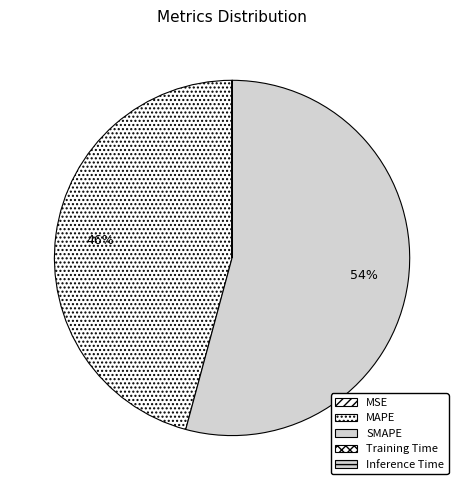

To the nearest percent, what is the difference between the largest and smallest slice percentages?

54%